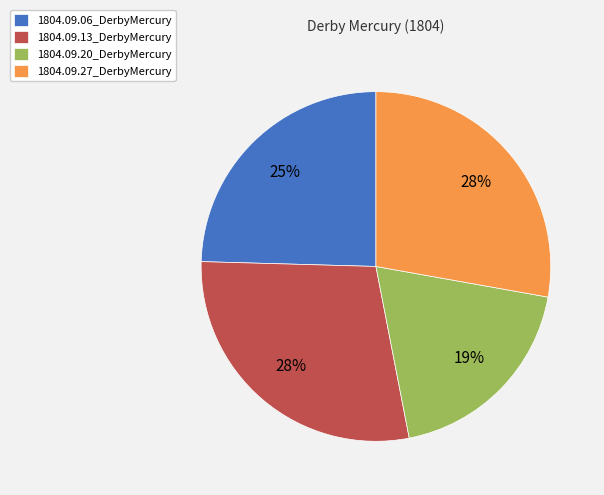

To the nearest percent, what percentage of the pie is 1804.09.20_DerbyMercury?

19%